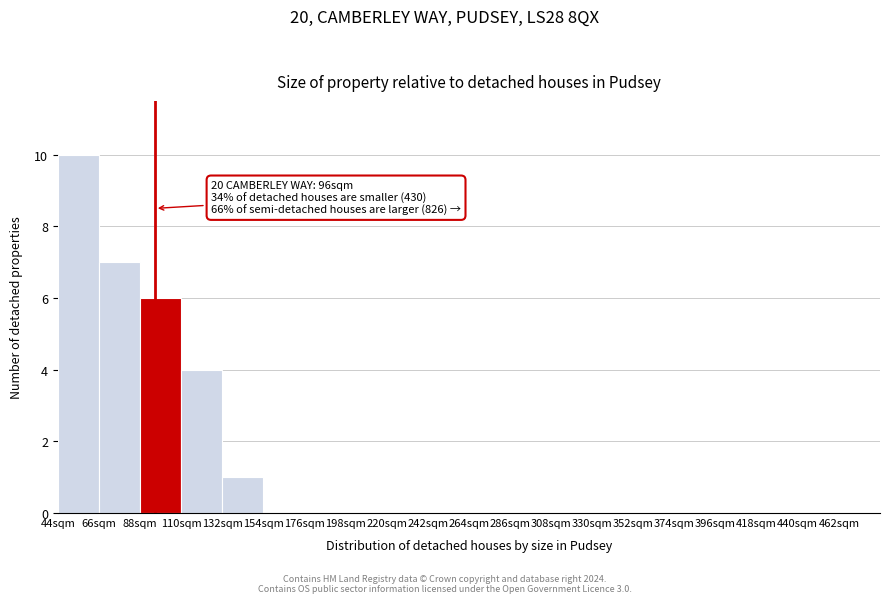

Over which range of the x-axis is the bar tallest?

44 to 66